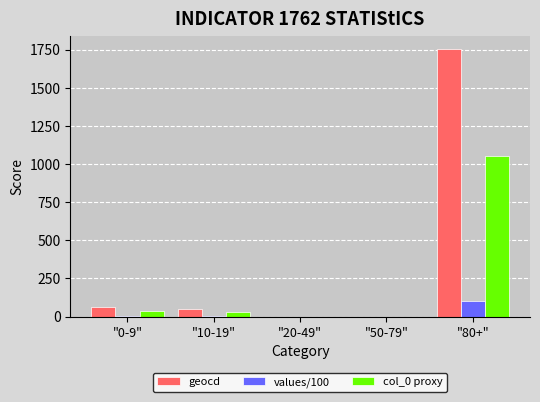

Which series changed the most between "0-9" and "80+"?

geocd